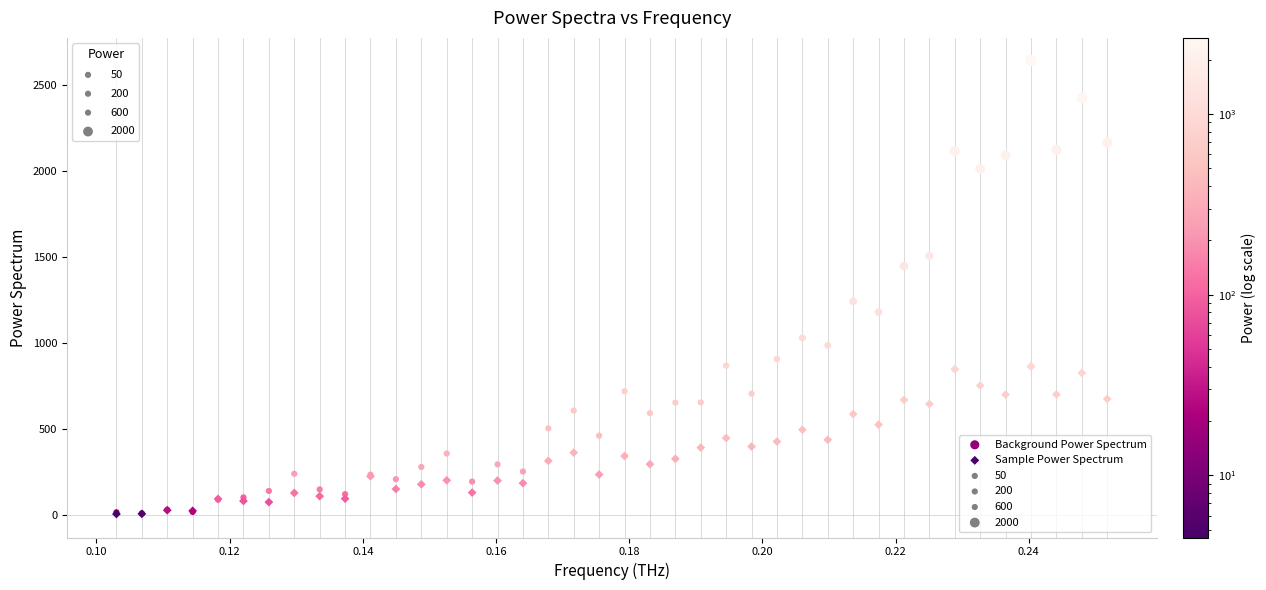

Which series contains the highest Y value?

Background Power Spectrum